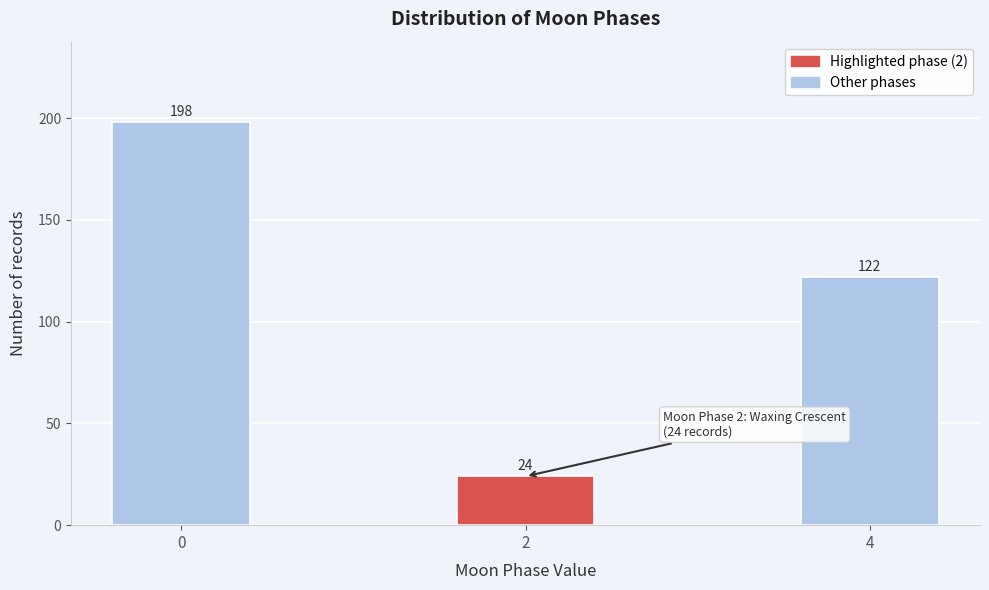

Reading right to left, what are all the values shown in this chart?

122	24	198